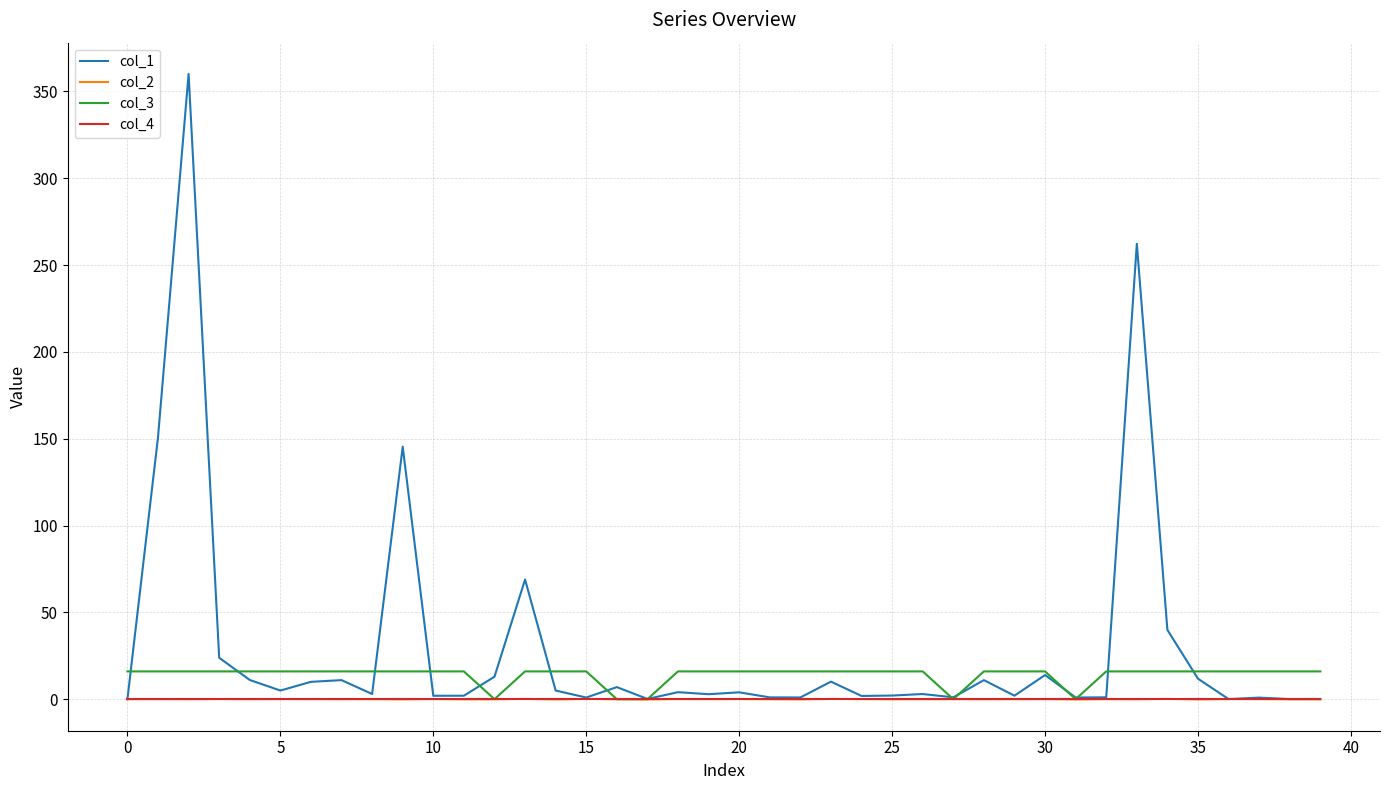

What is the greatest value displayed?

360.0